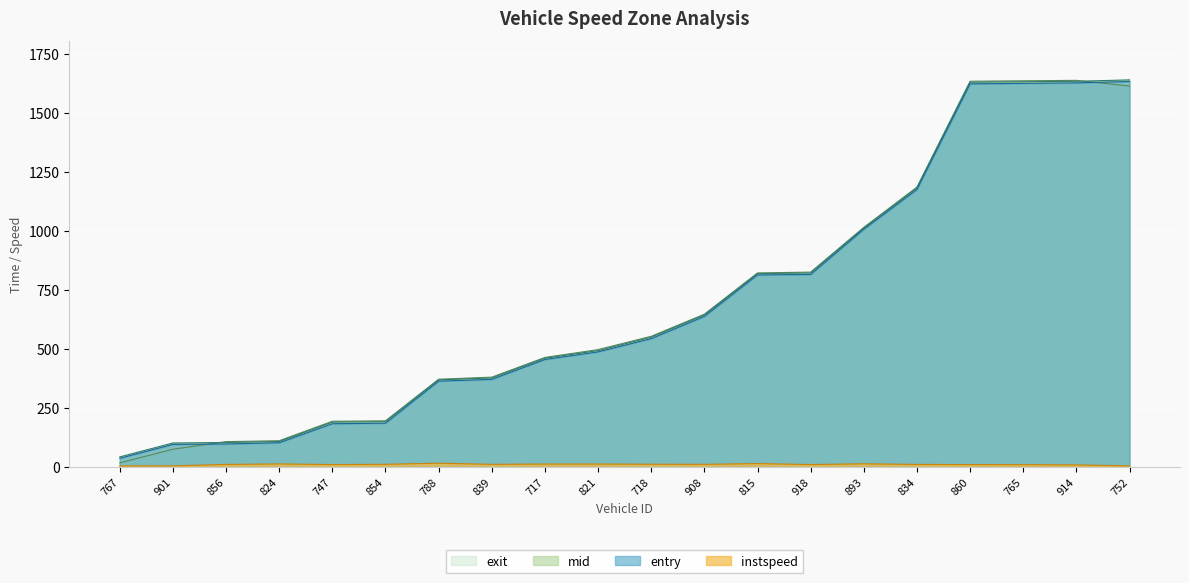

What is the difference between the entry values at 788 and 893?

643.4